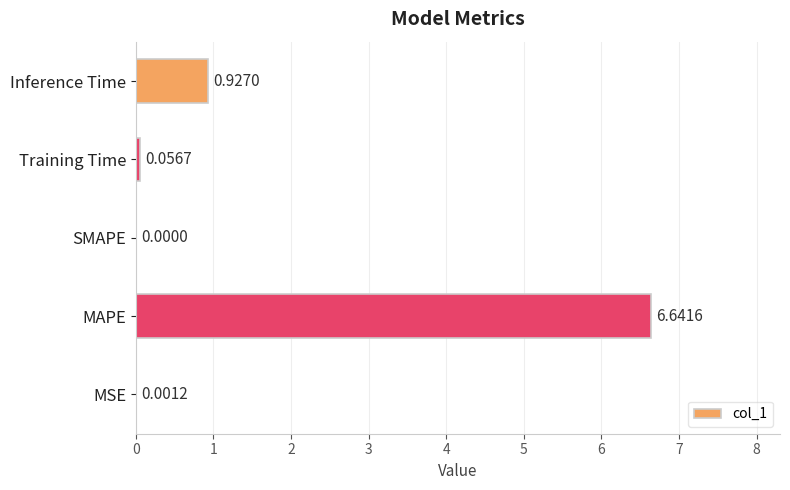

What is the sum of all values?

7.6